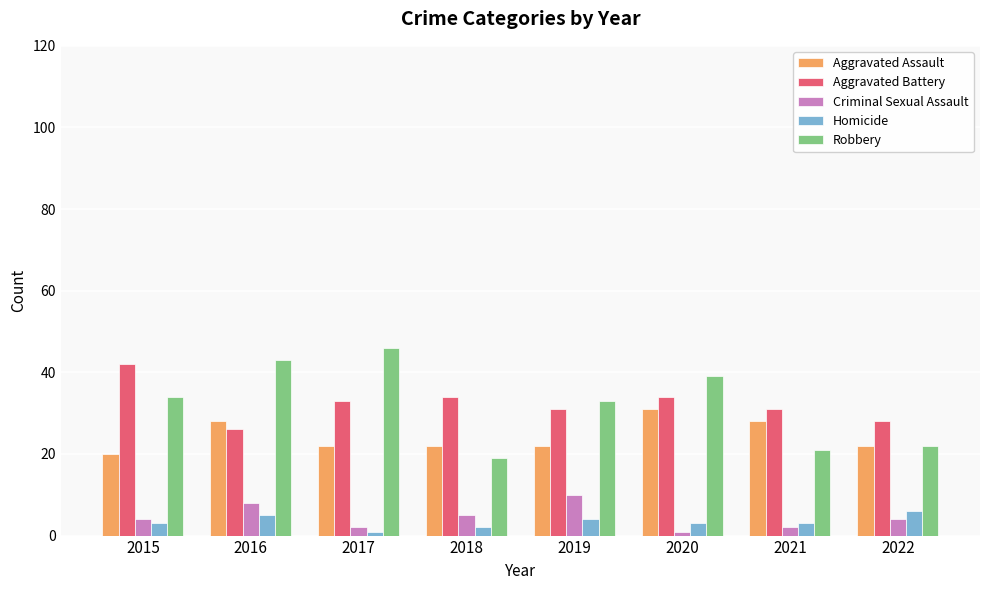

How many bars are there in total?

40